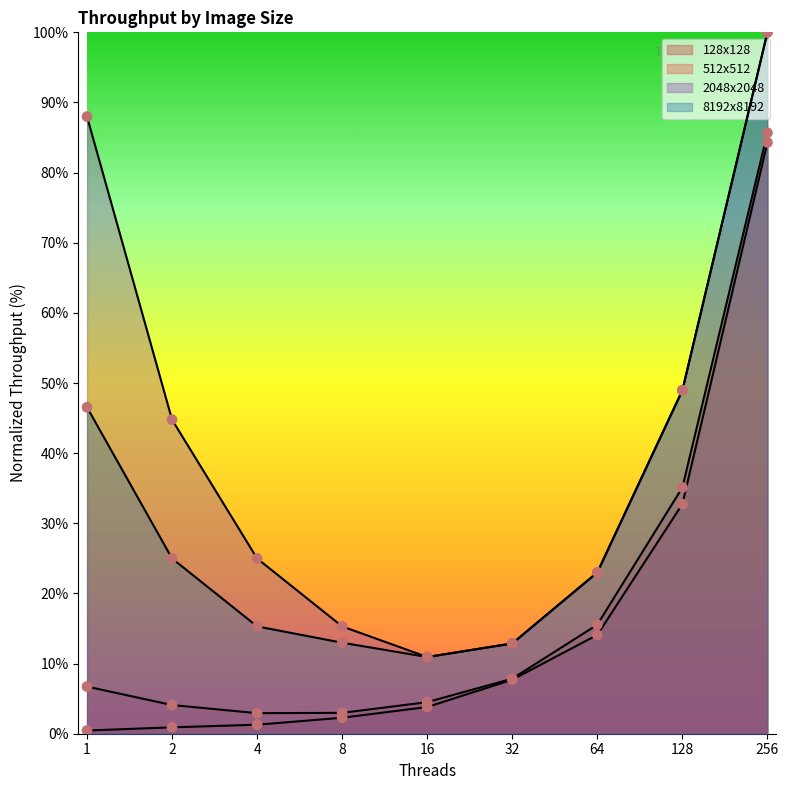

What are all the series names shown in the legend?

128x128, 512x512, 2048x2048, 8192x8192